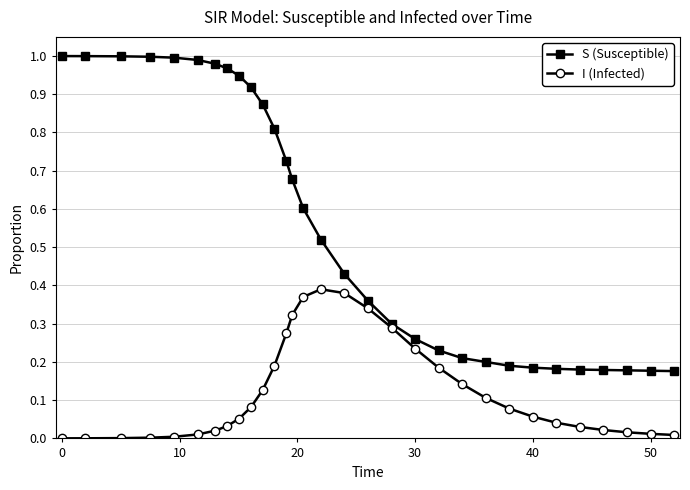

Which series has the largest total across all categories?

S (Susceptible)